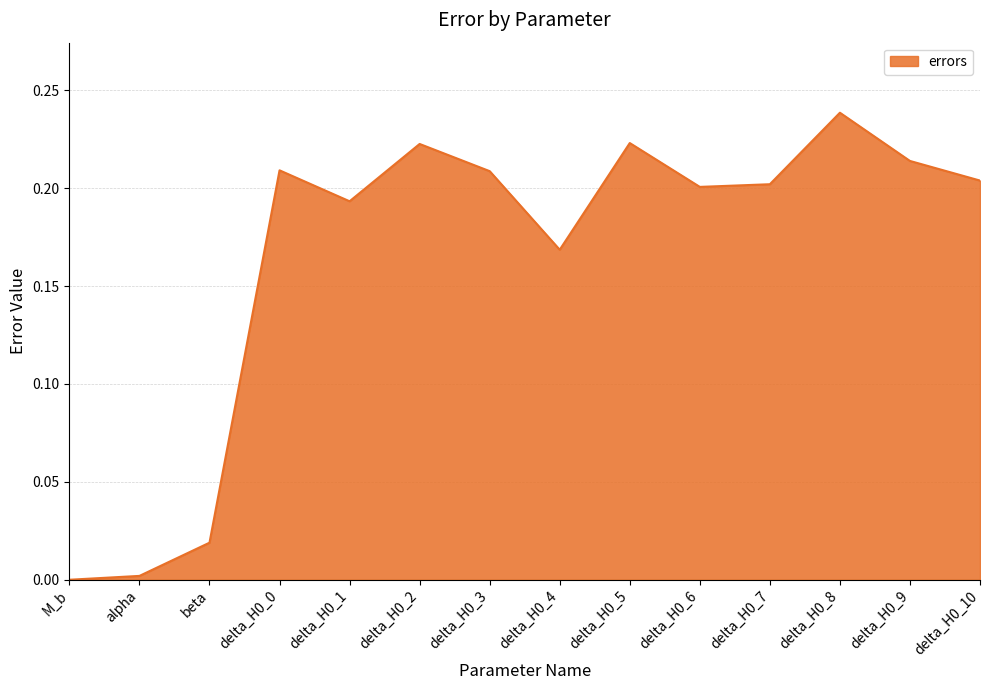

The chart shows a value of 0.1 at delta_H0_2. True or false?

False